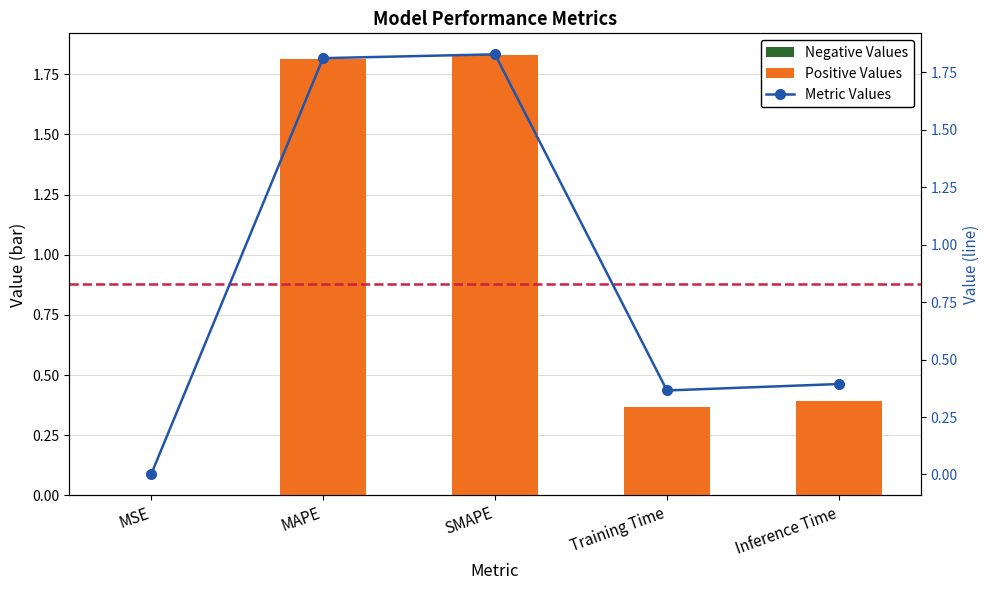

What position from the right is MAPE?

4